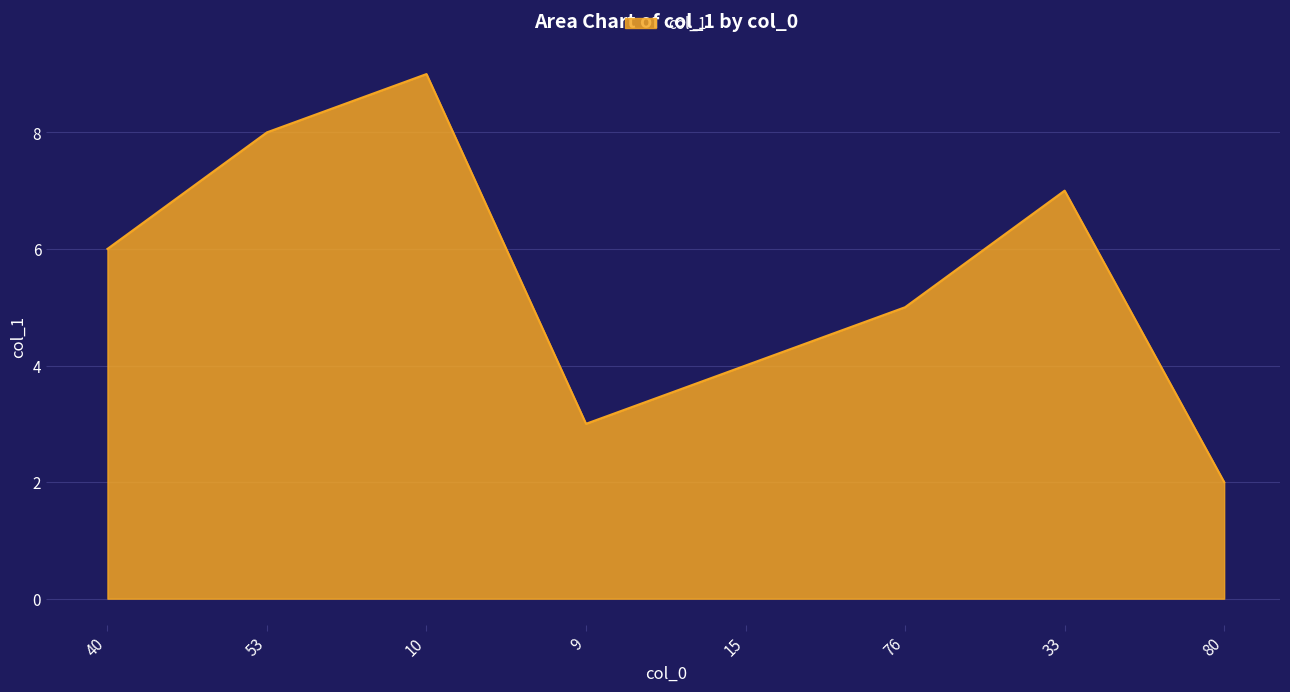

Where is the data nearest to the value 5?

76